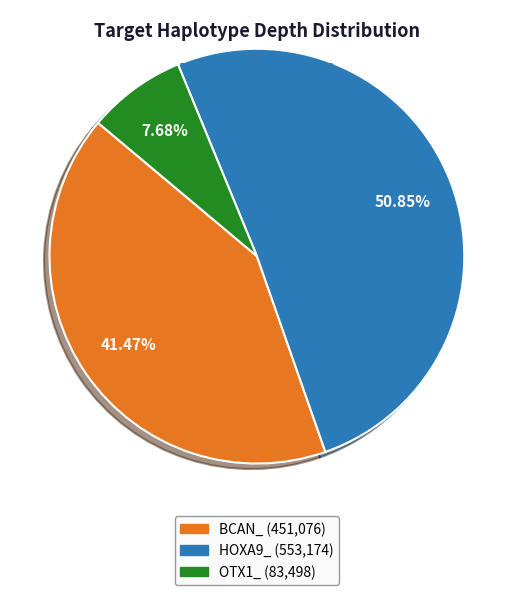

Does HOXA9_ account for over 50% of the chart?

Yes